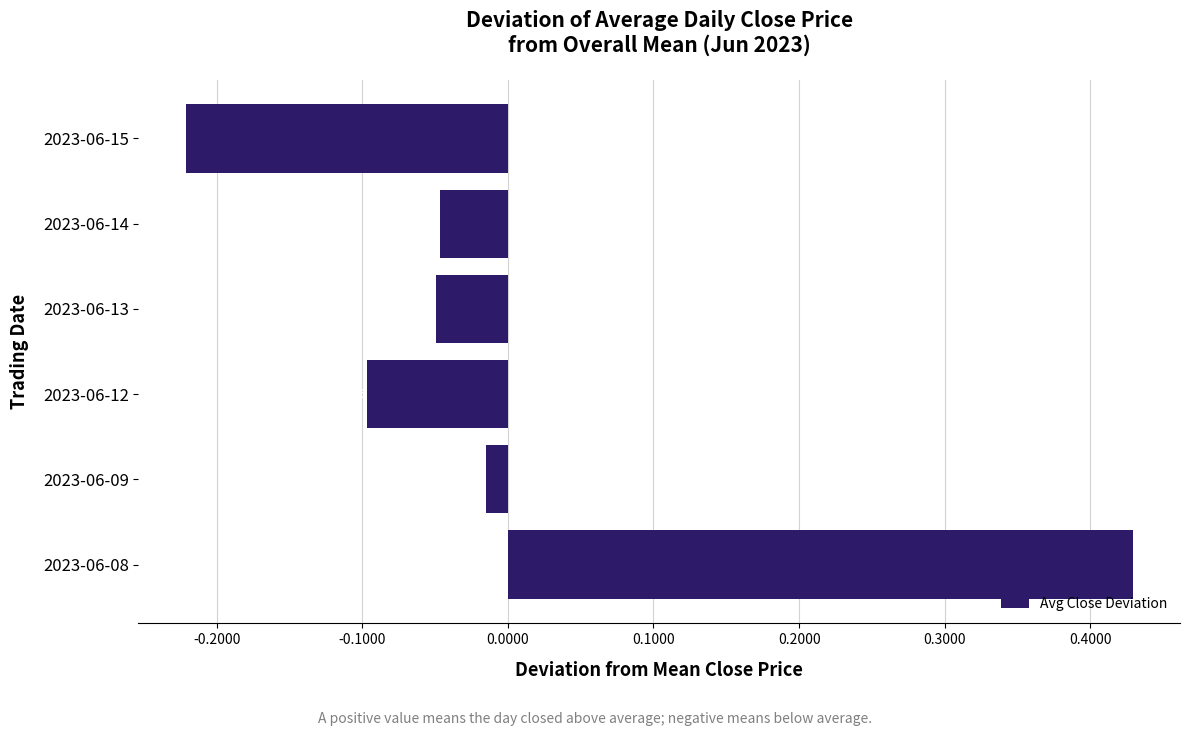

List the labels in order of value, largest first.

2023-06-08, 2023-06-09, 2023-06-14, 2023-06-13, 2023-06-12, 2023-06-15